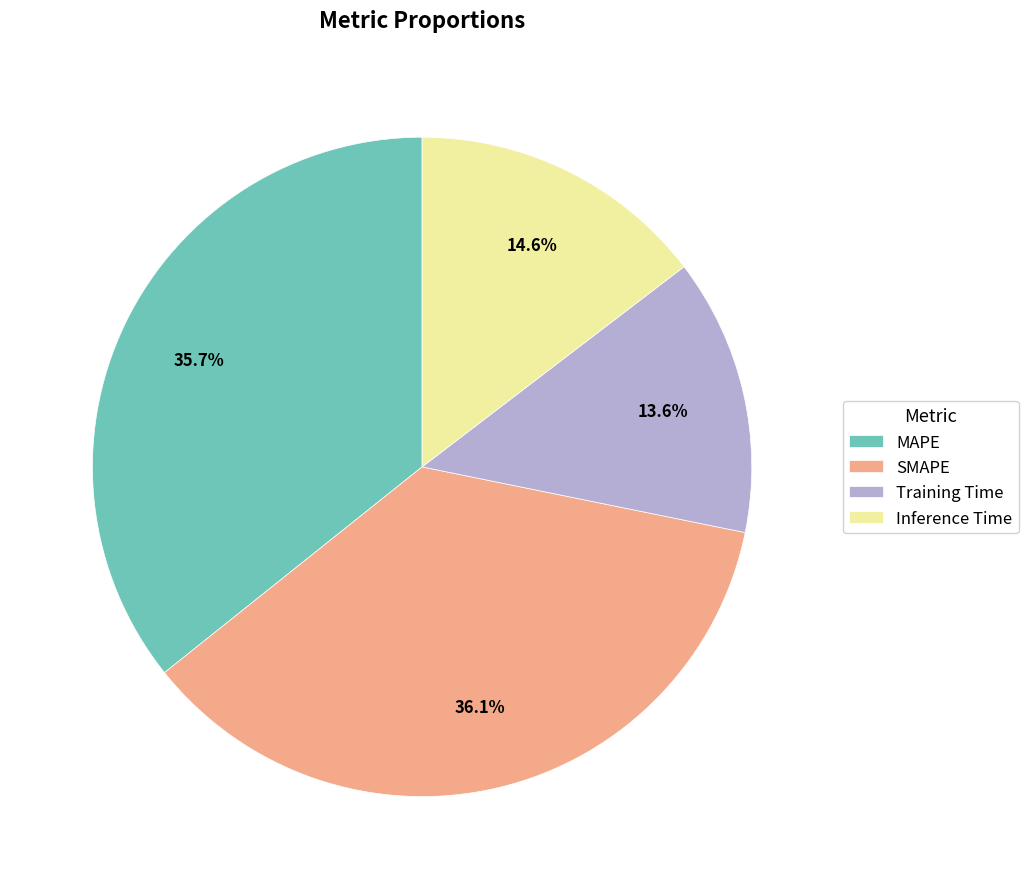

Is it true that SMAPE is 24% of the pie?

False